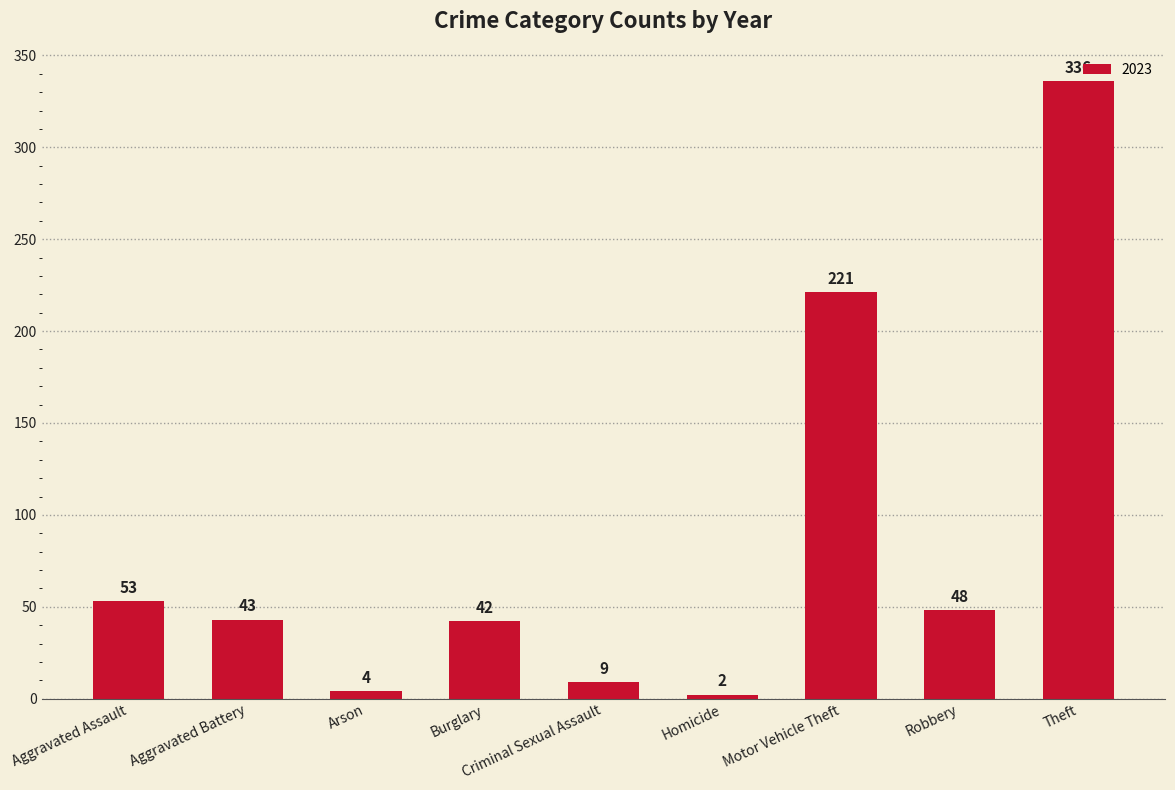

Which has a higher value, Burglary or Criminal Sexual Assault?

Burglary